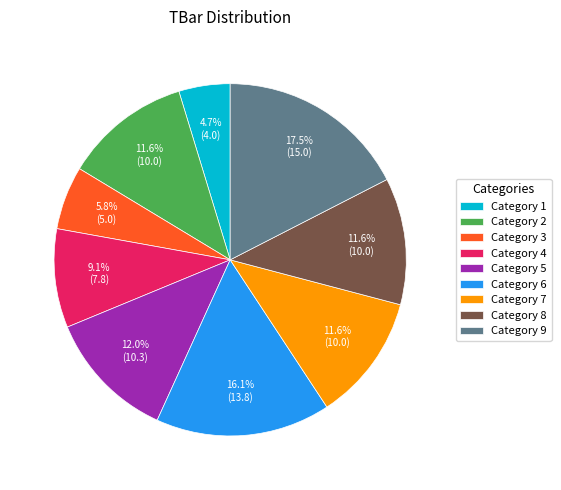

Does any single category account for the majority?

No